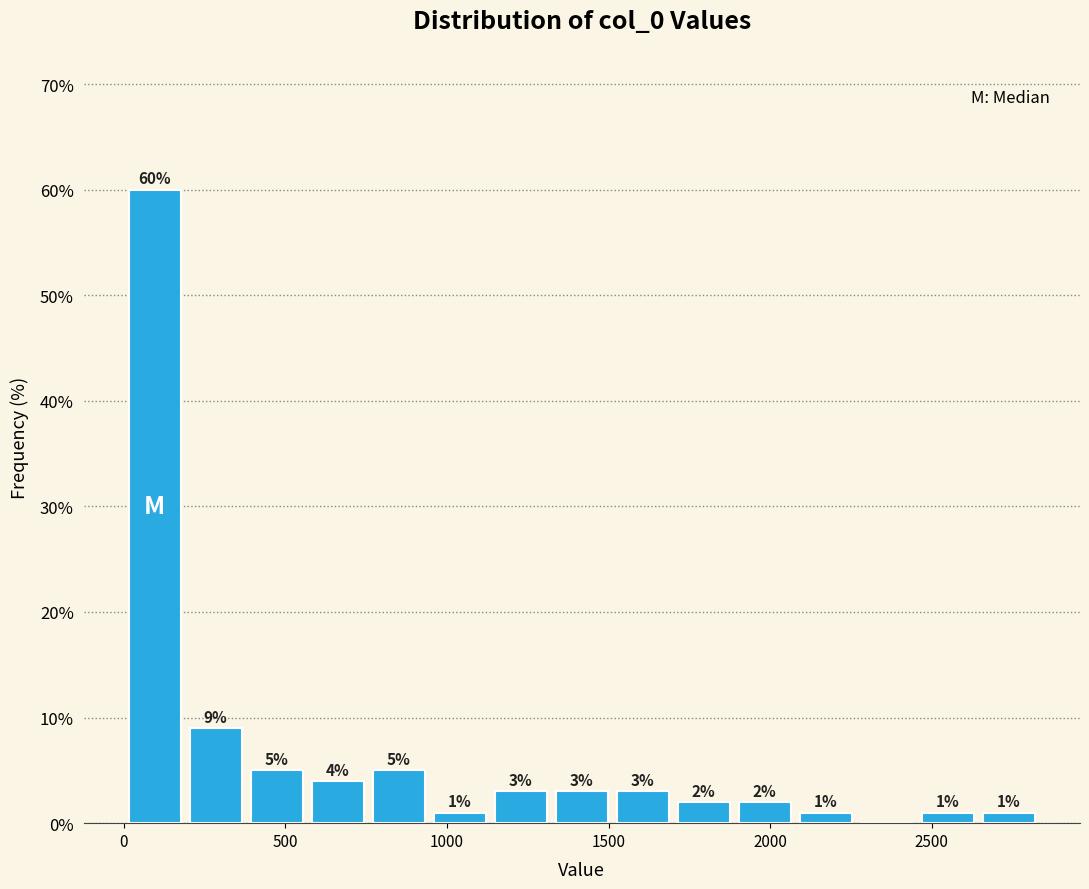

Read against the x-axis, roughly where is the centre of the tallest bar?

100